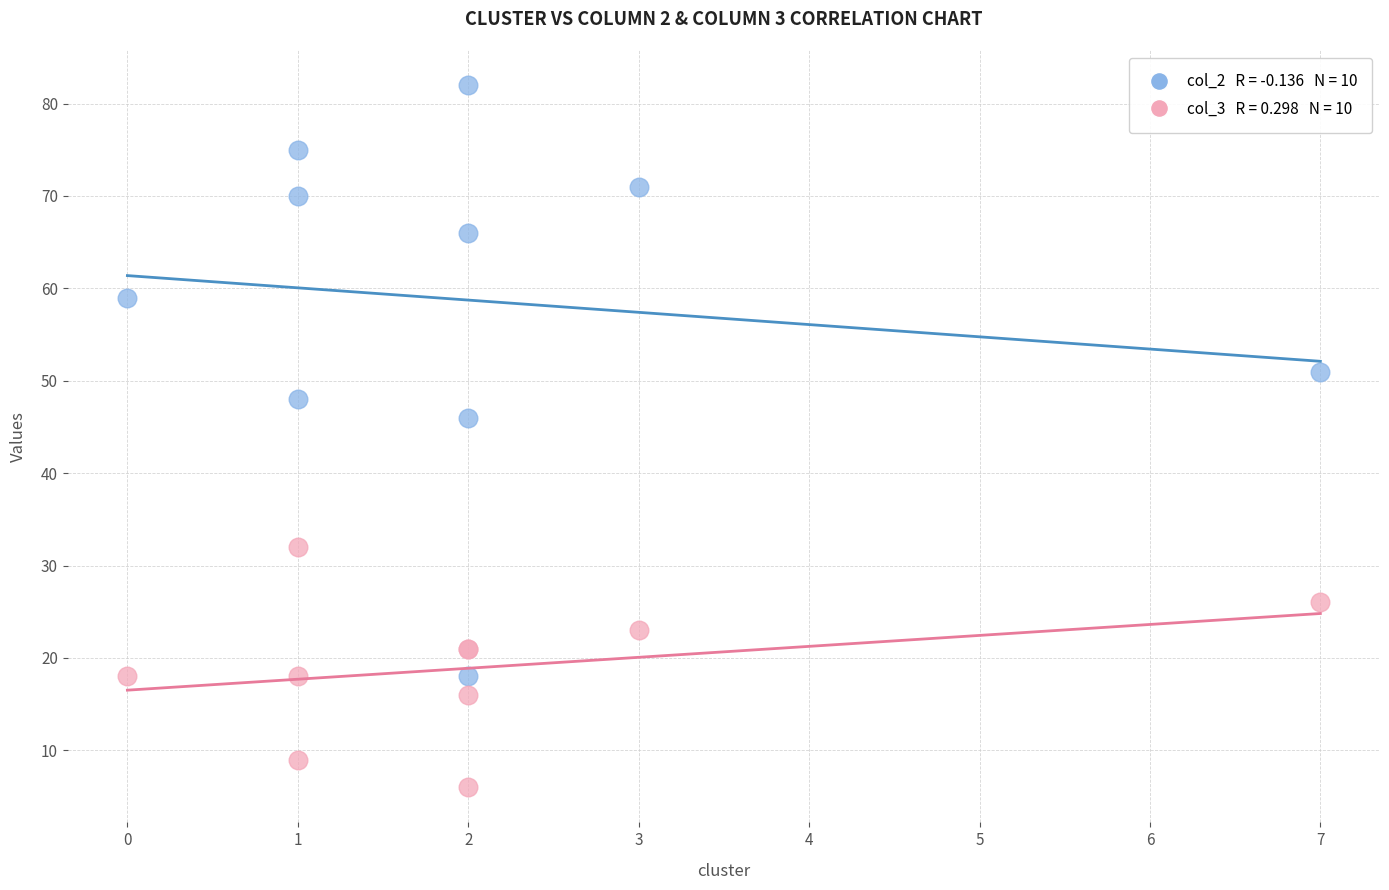

Across all series, what Y value is closest to 44?

46